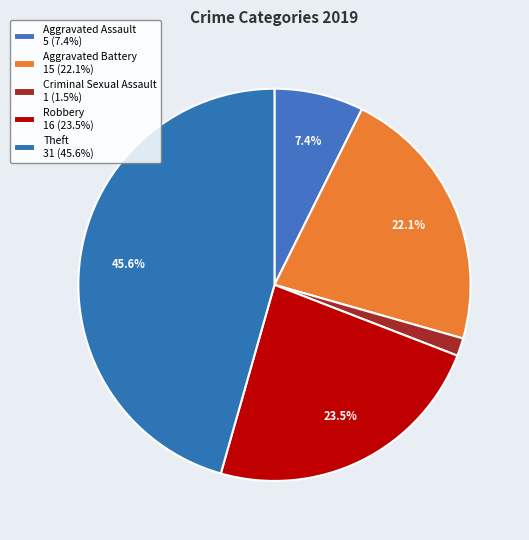

How many segments does this pie chart have?

5